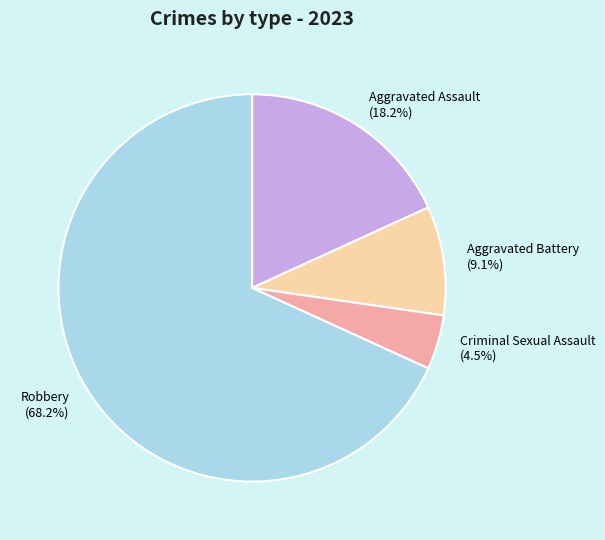

To the nearest percent, what percentage of the pie is Aggravated Battery?

9%